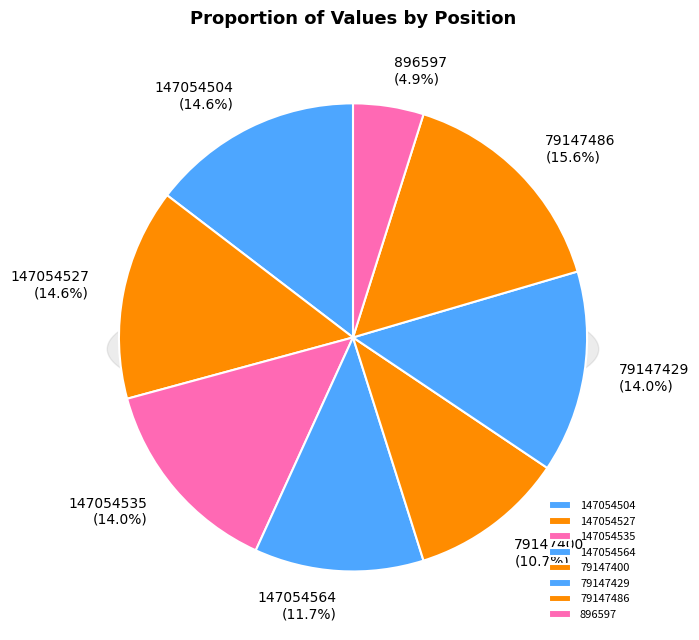

To the nearest percent, what percentage of the pie is 147054564?

12%